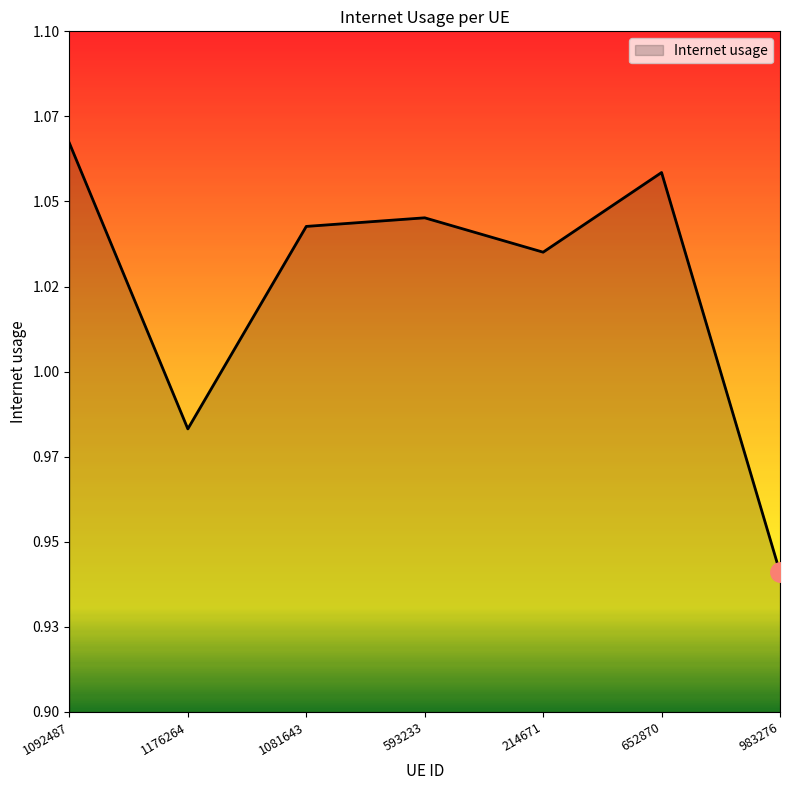

Reading left to right, what are all the values shown in this chart?

1.1	1.0	1.0	1.0	1.0	1.1	0.9